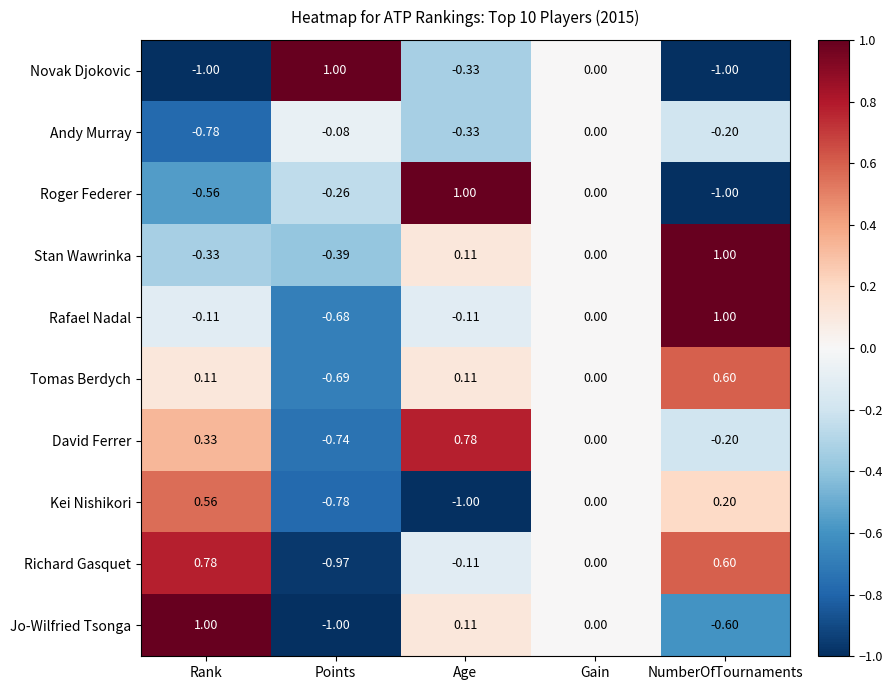

At which label does Roger Federer reach its peak?

Age